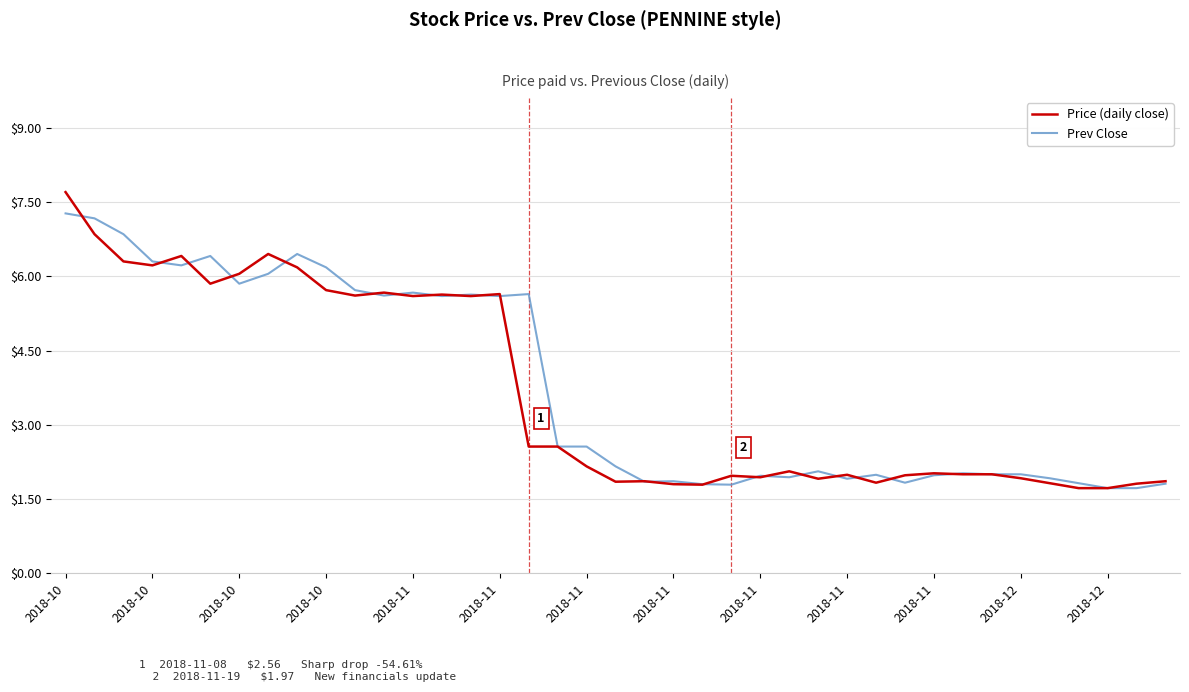

List the series in order of their peak value, lowest first.

Prev Close, Price (daily close)